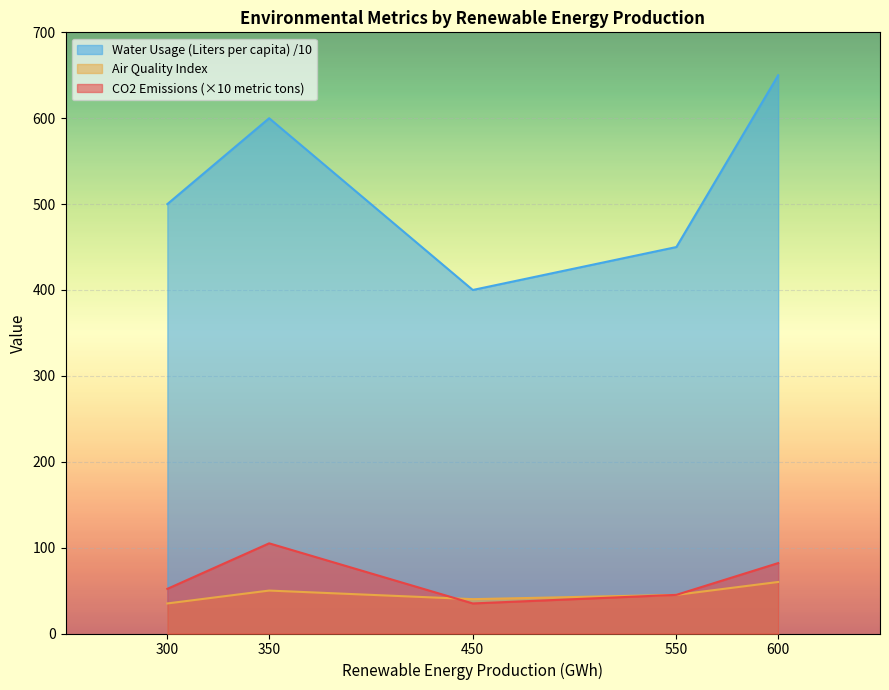

Which label corresponds to the smallest value in the chart?

450